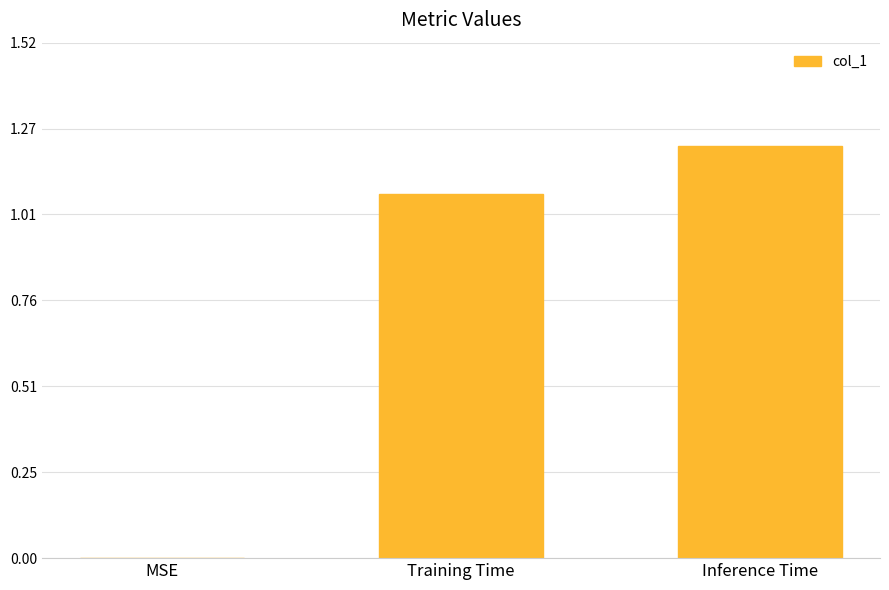

Is it true that the value at Inference Time is 1.2?

True